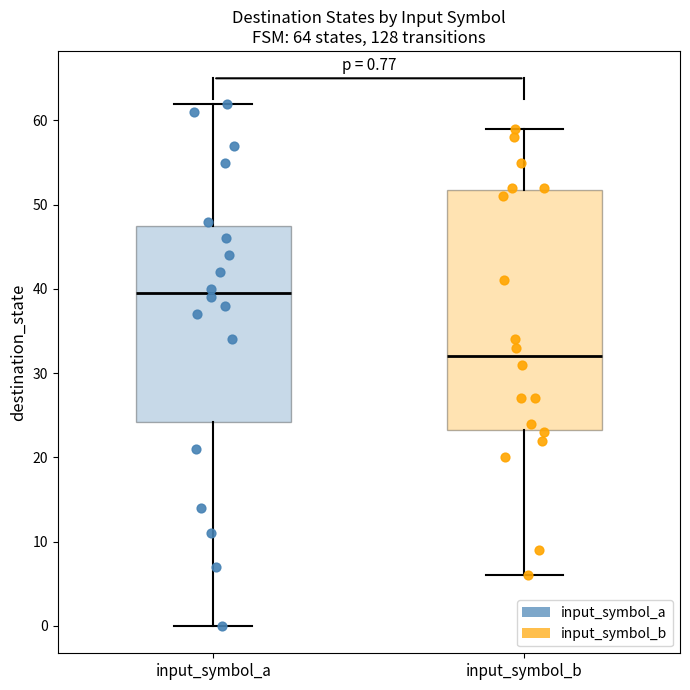

Which box is the tallest, from its lower edge to its upper edge?

input_symbol_b